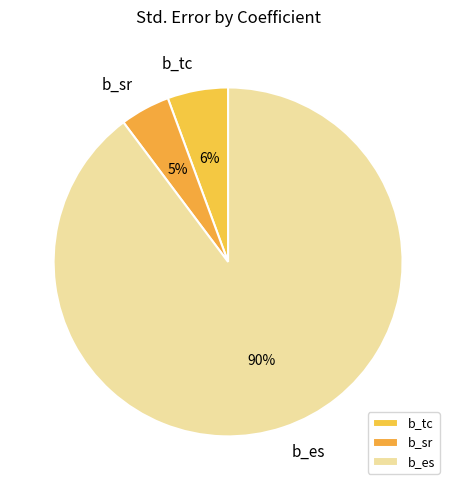

To the nearest percent, what is the average slice percentage?

33%